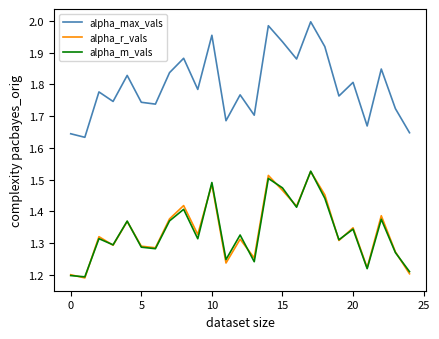

True or false: alpha_m_vals and alpha_max_vals cross at least once.

False